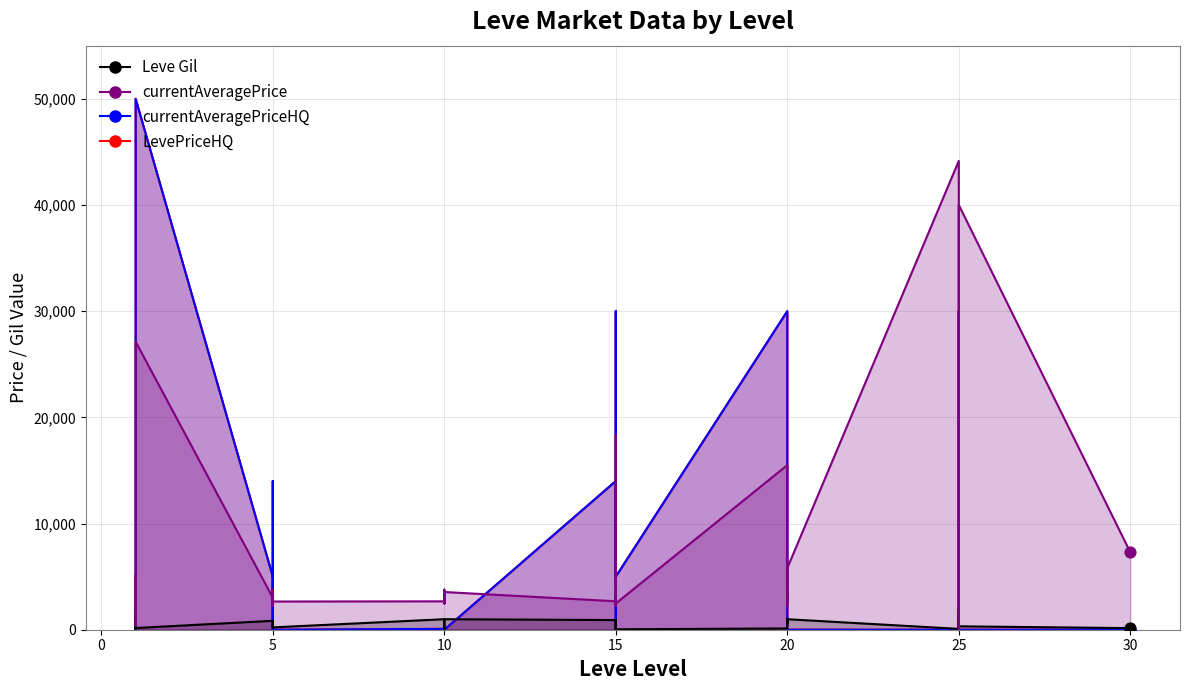

Is the value of currentAveragePrice at 15 greater than the value of Leve Gil at 15?

Yes